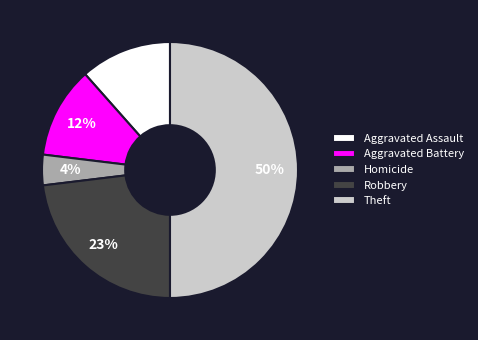

Is the sum of Robbery and Homicide greater than half?

No